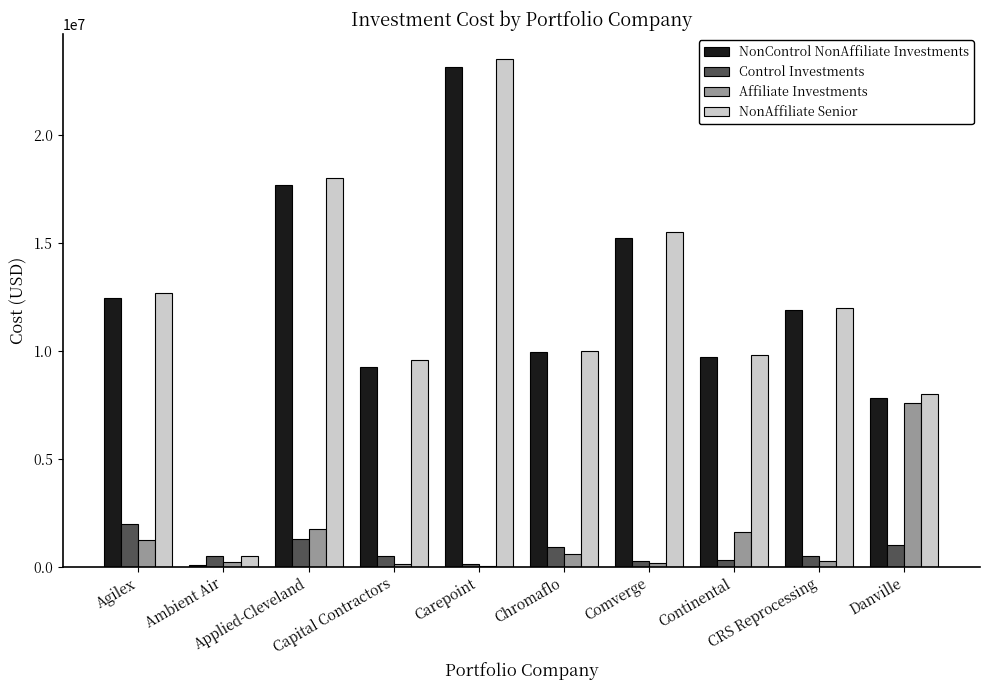

At which category is the sum across all series the highest?

Carepoint